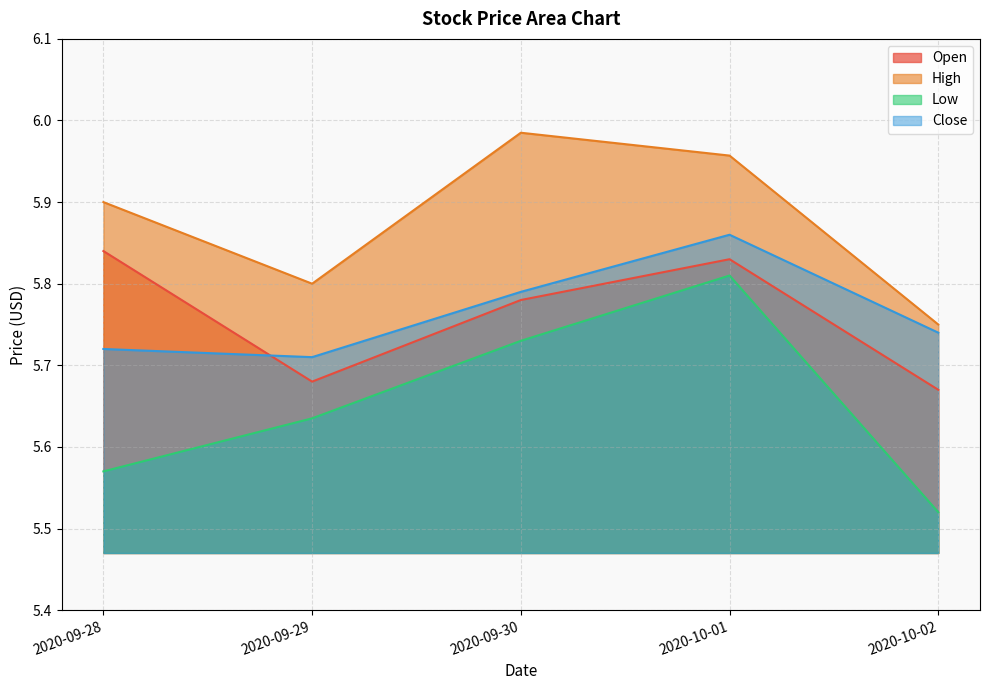

What is the value of the Low point at the 5th from the left?

5.5